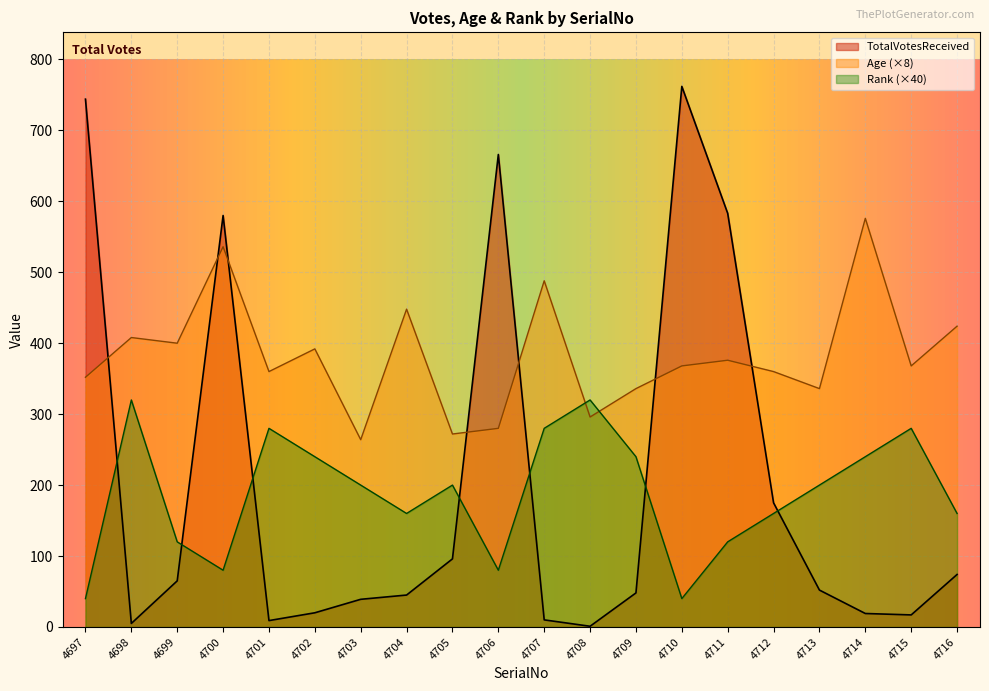

How many categories are shown in the chart?

20